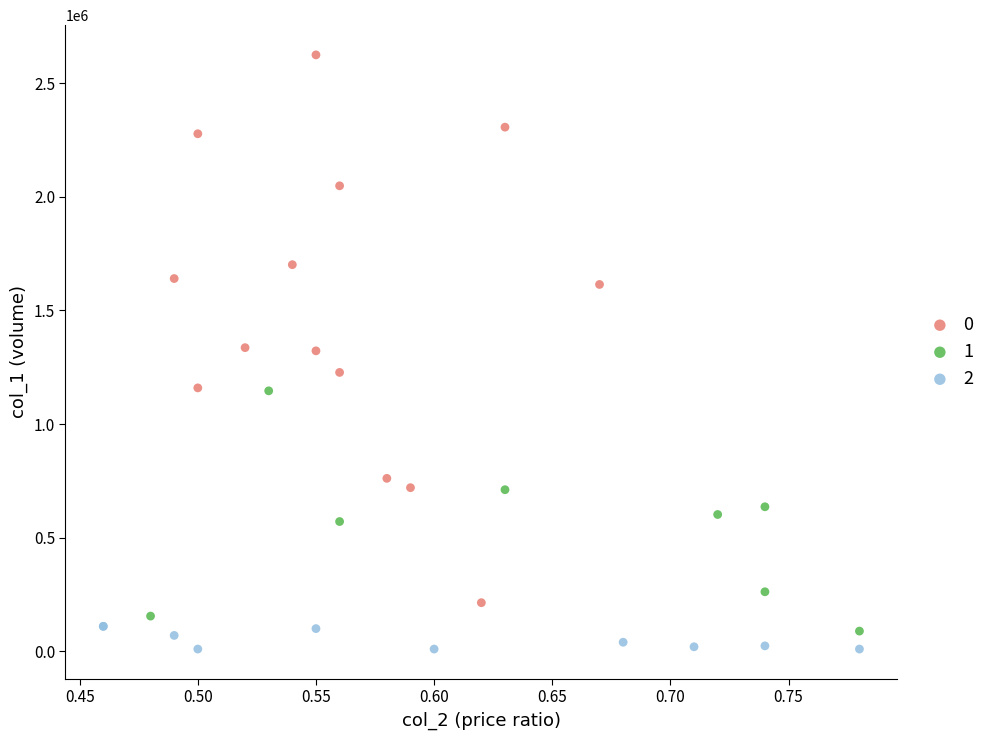

What are all the series names shown in the legend?

0, 1, 2